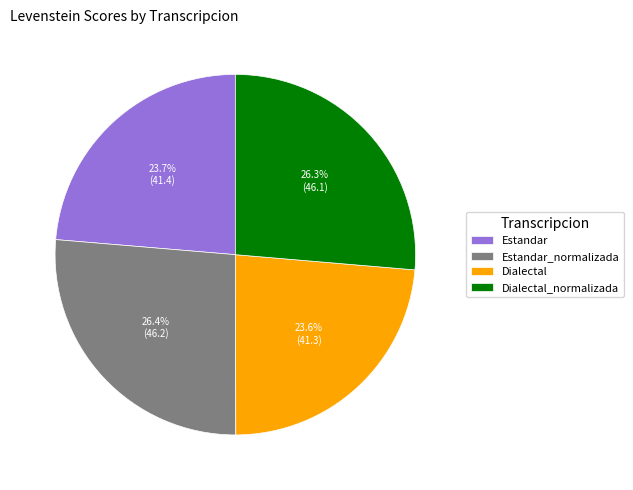

What percentage is the Dialectal_normalizada slice, to the nearest percent?

26%